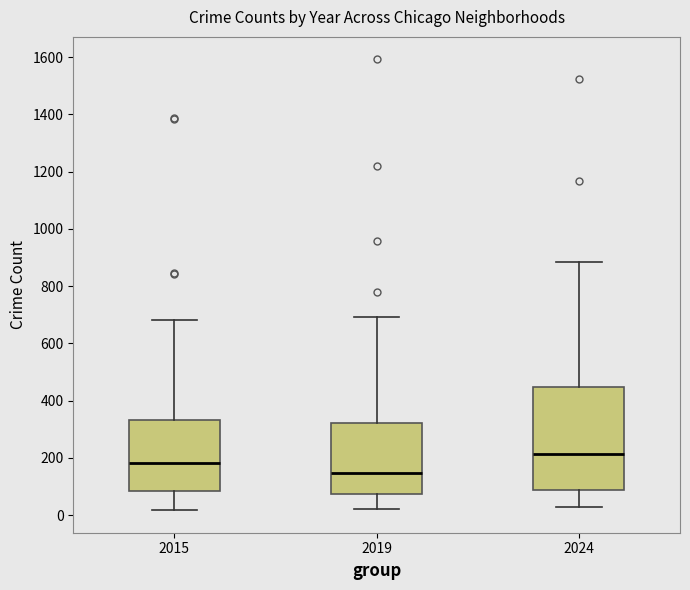

Reading left to right, read every box against the y-axis: the position of its median line, the range the box covers, and the ends of its whiskers. The values are not printed on the chart, so give them approximately, as read against the axis.

2015: median 180, box 80 to 340, whiskers 20 to 680
2019: median 140, box 80 to 320, whiskers 20 to 700
2024: median 220, box 80 to 440, whiskers 20 to 880